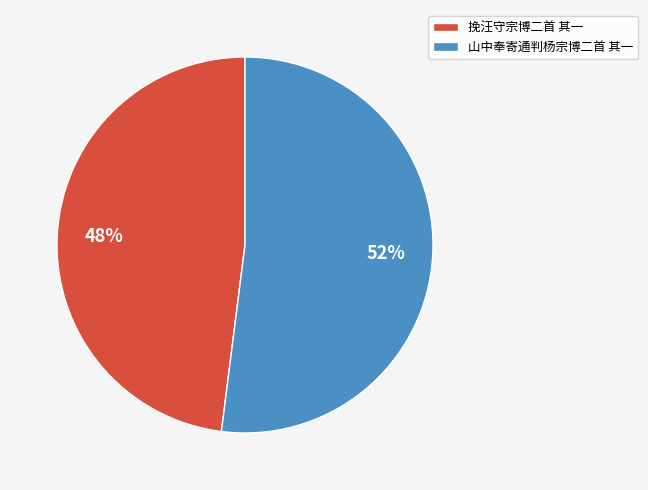

To the nearest percent, what is the average slice percentage?

50%